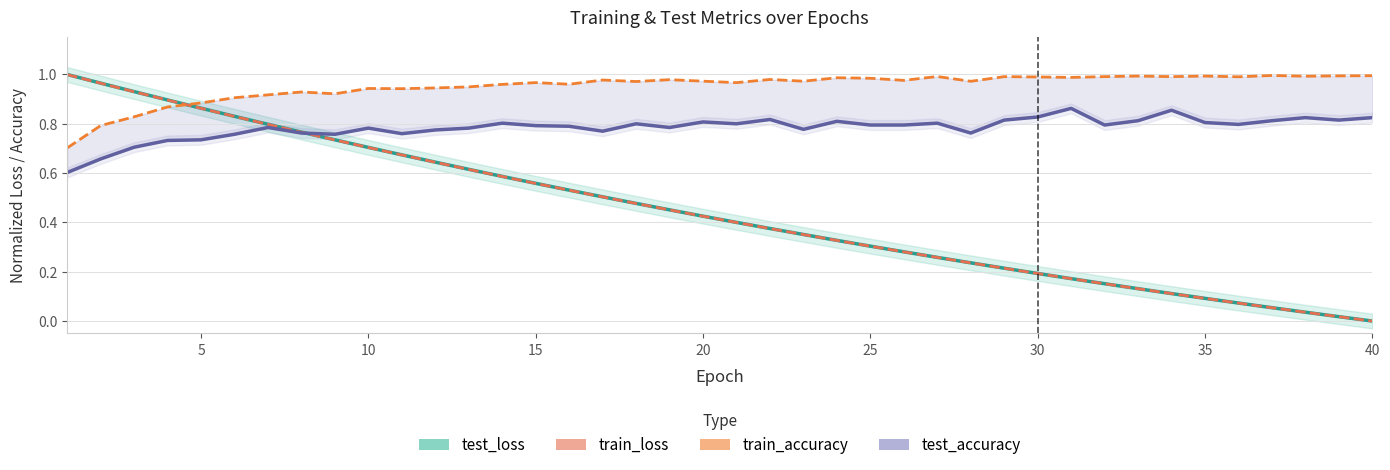

How many series are shown in this chart?

4